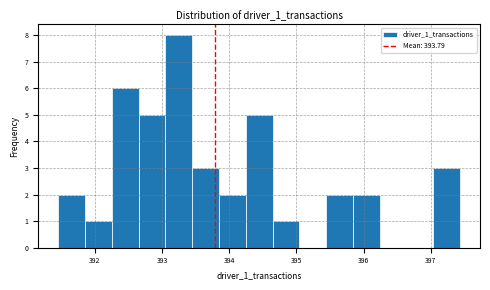

Read against the x-axis, roughly where is the centre of the tallest bar?

393.2